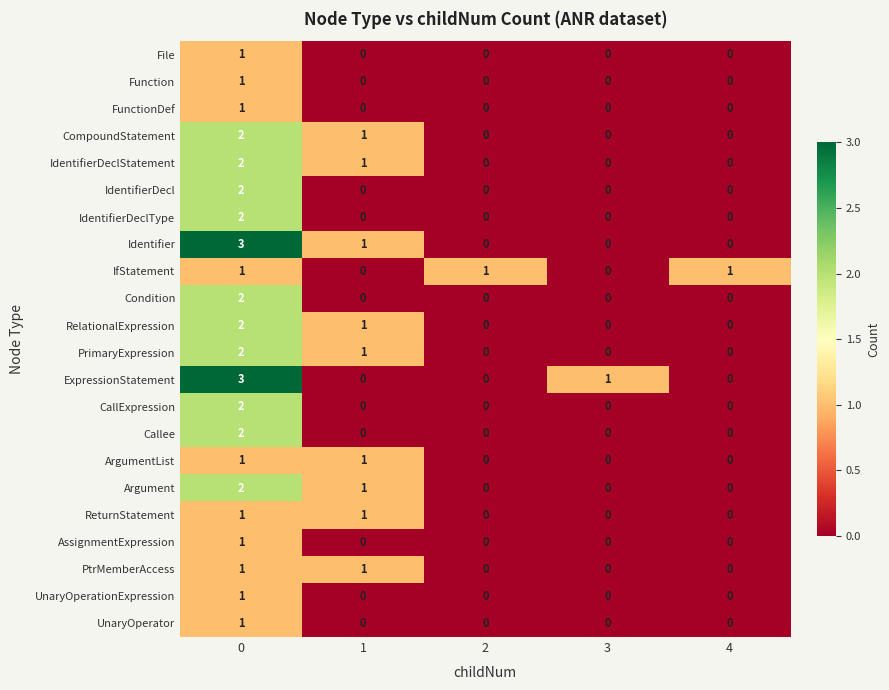

The value of ReturnStatement at 4 is 0. True or false?

True